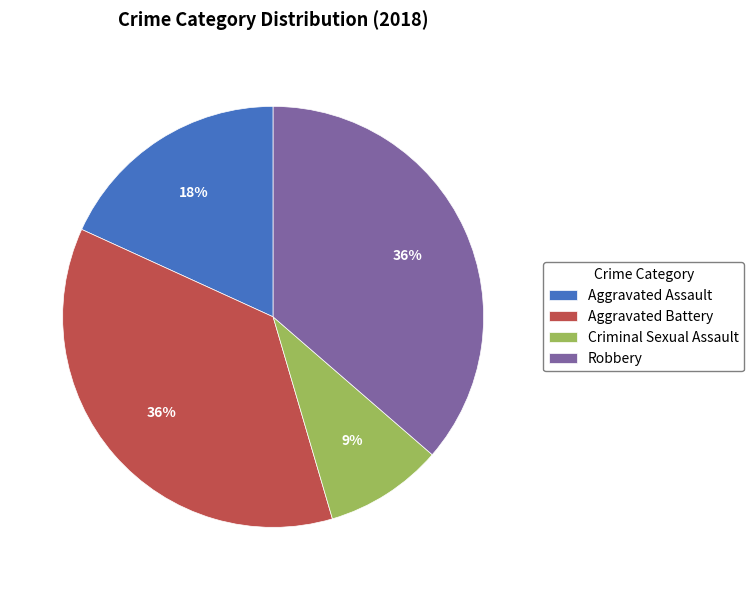

Approximately how many times larger is the value at Robbery compared to Aggravated Battery?

1.0